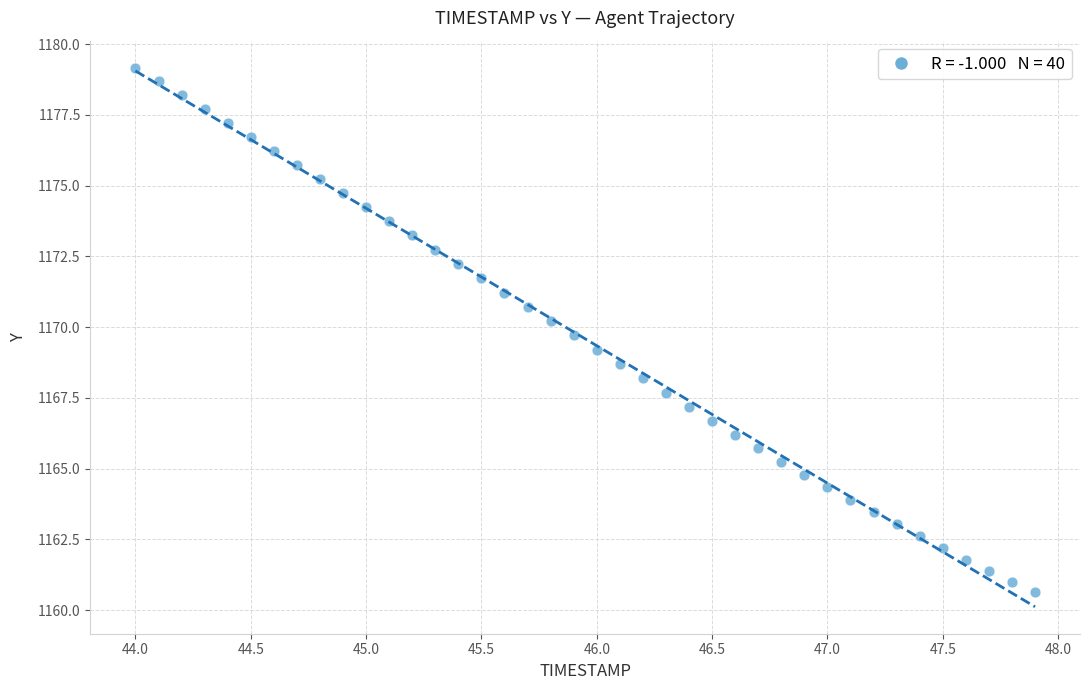

What is the range of Y values (max minus min)?

18.5